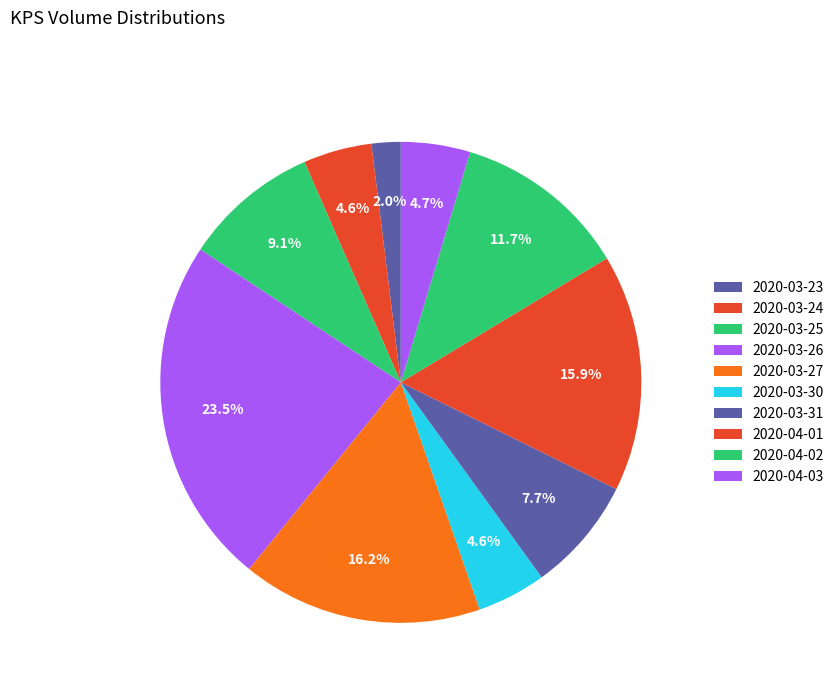

Count the number of slices in the pie.

10